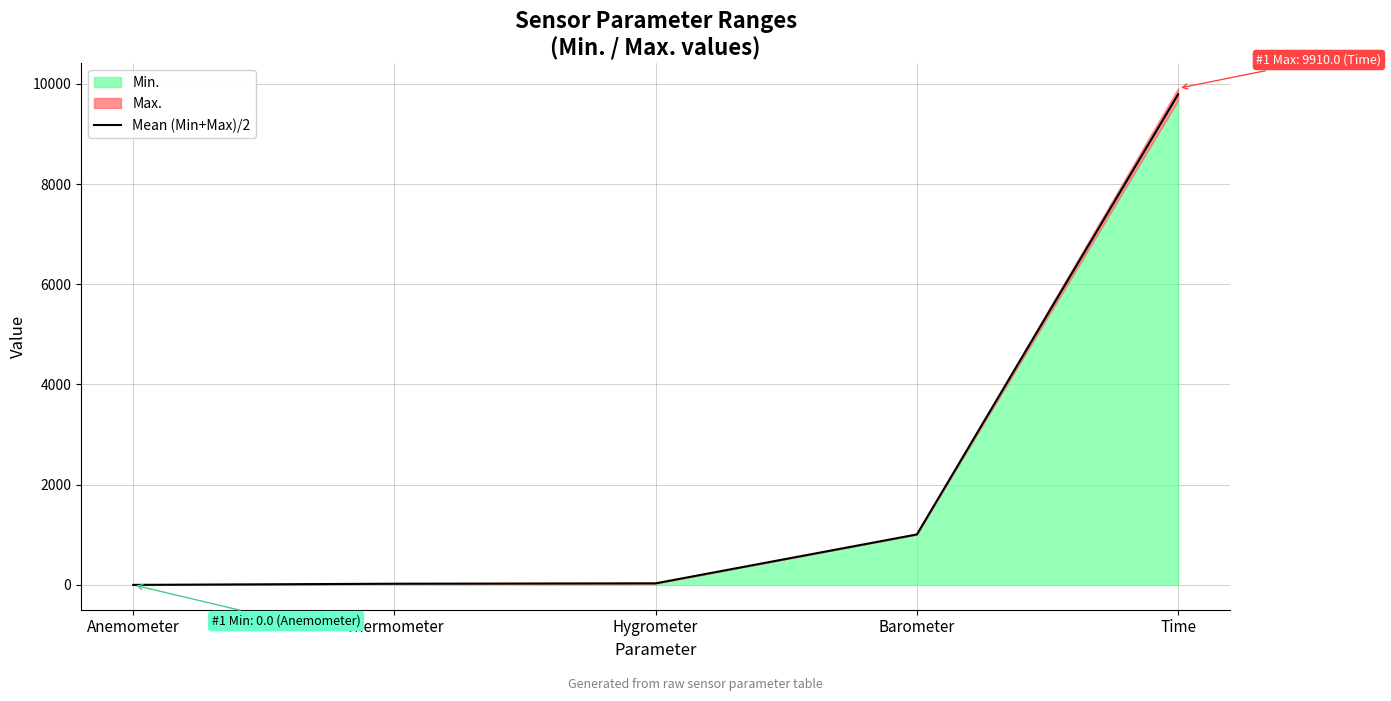

What is the difference between the maximum and minimum values?

9790.0